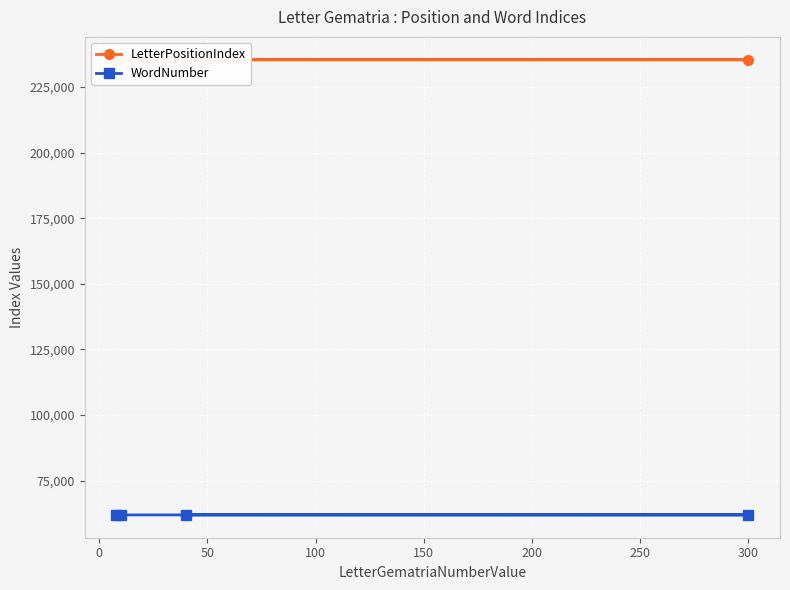

What is the highest value of the WordNumber series?

62010